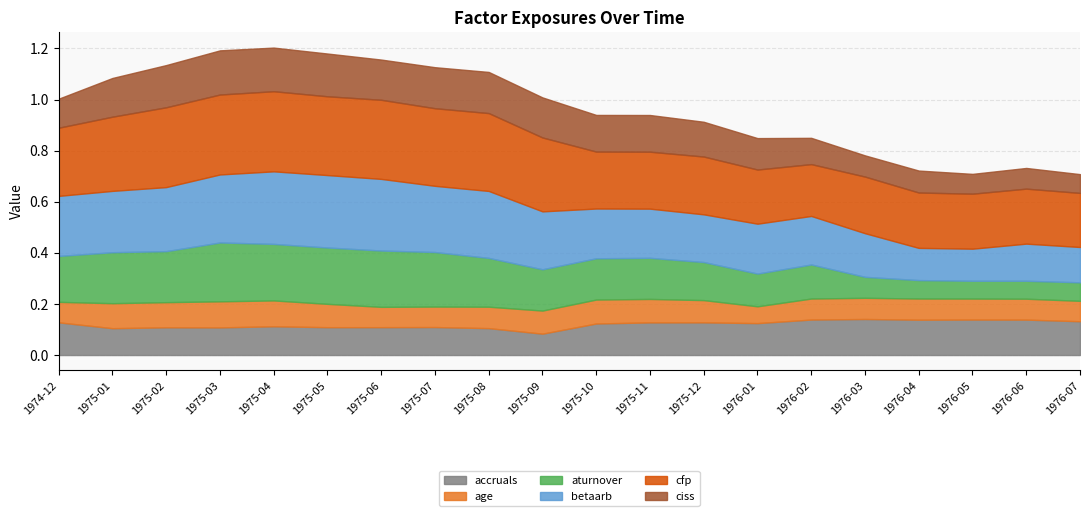

True or false: ciss and accruals cross at least once.

True